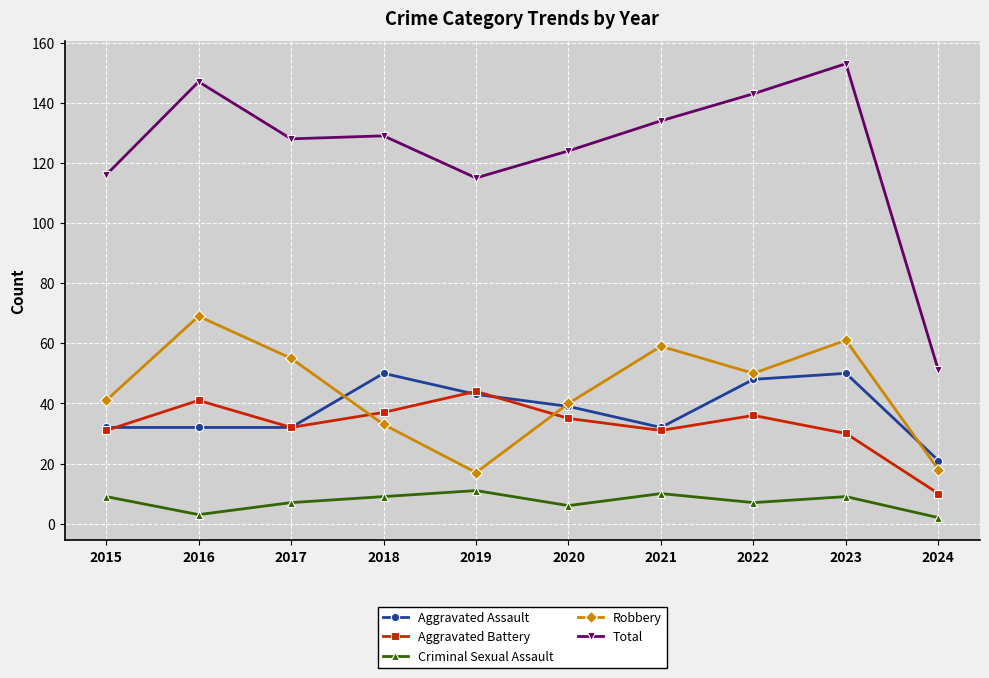

At which category does the chart reach its peak across all series?

2023